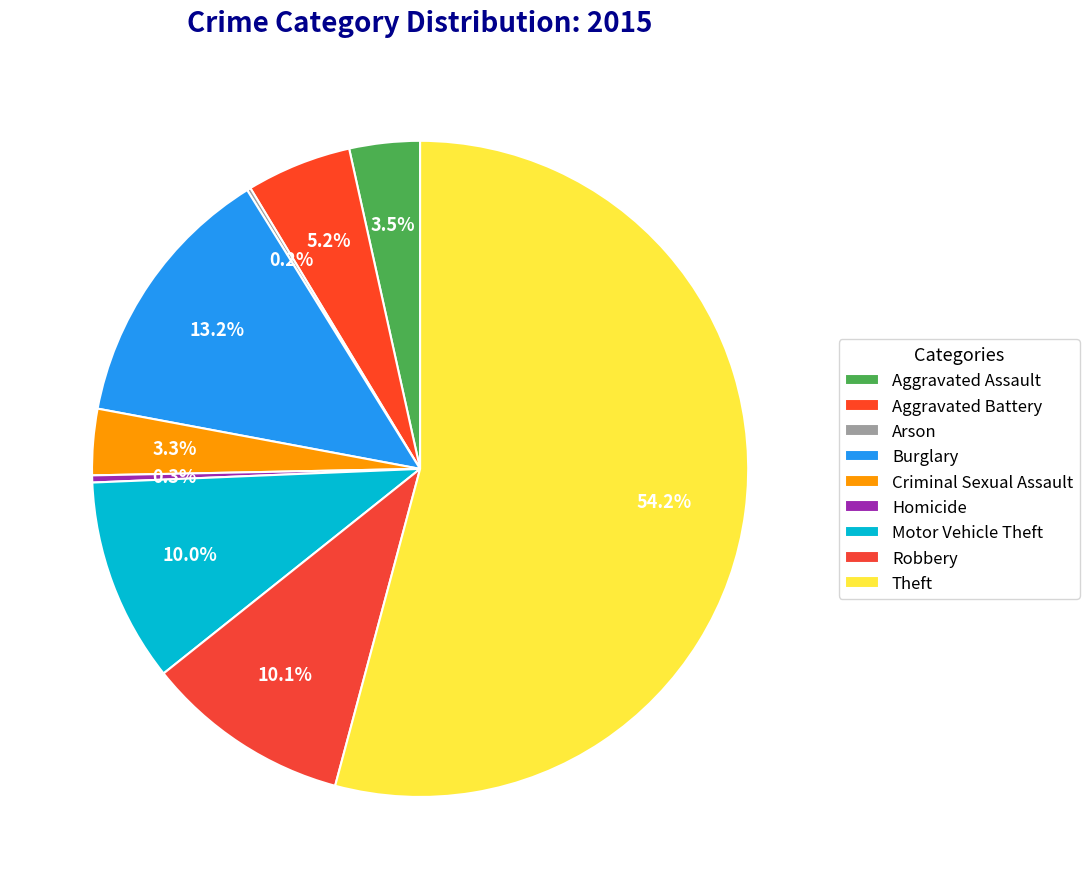

How many segments does this pie chart have?

9